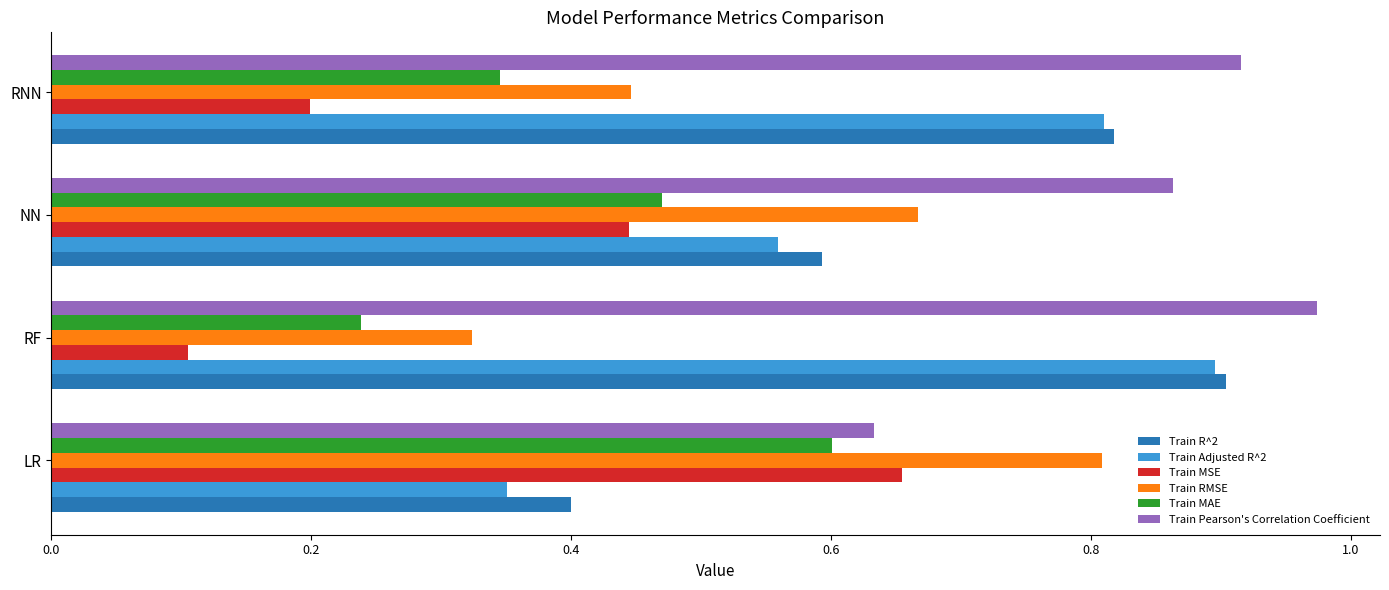

Rank the categories by Train MSE value from highest to lowest.

LR, NN, RNN, RF